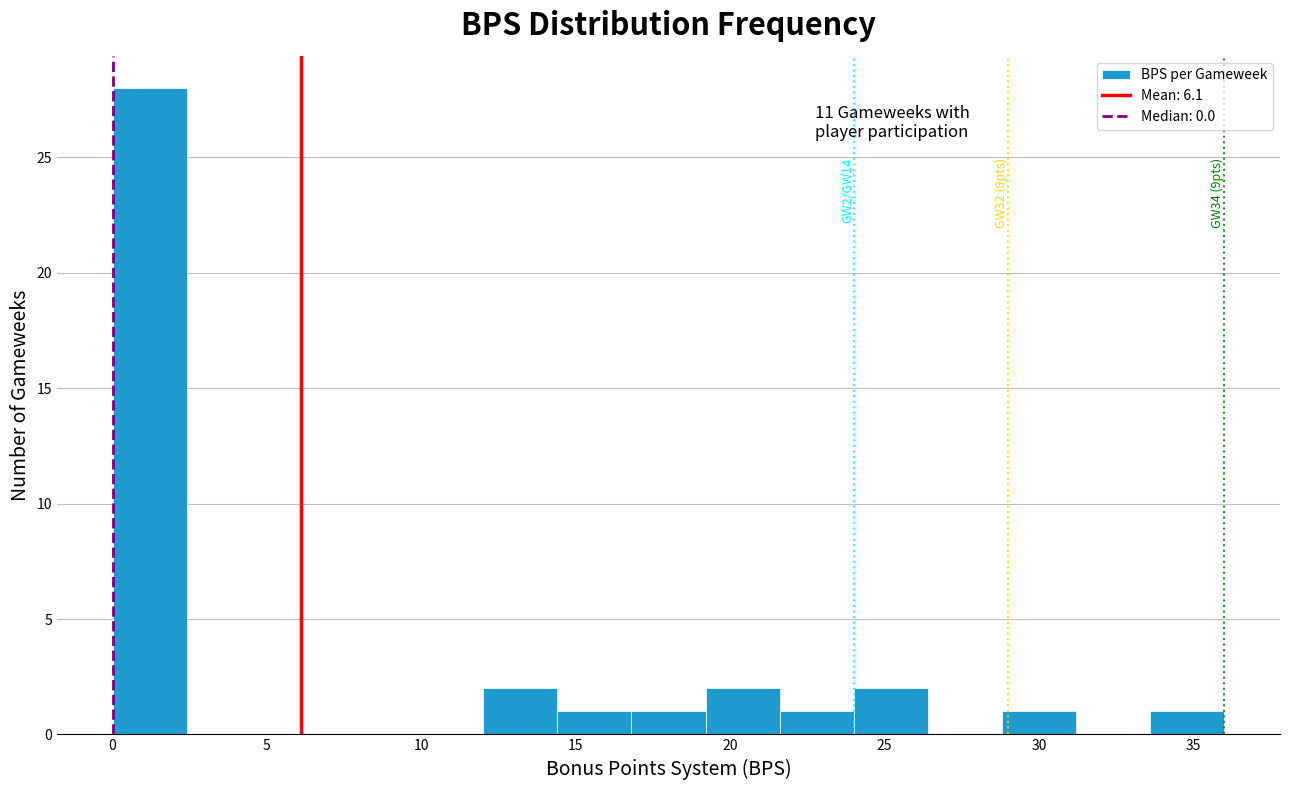

Over which range of the x-axis is the bar tallest?

0.0 to 2.4